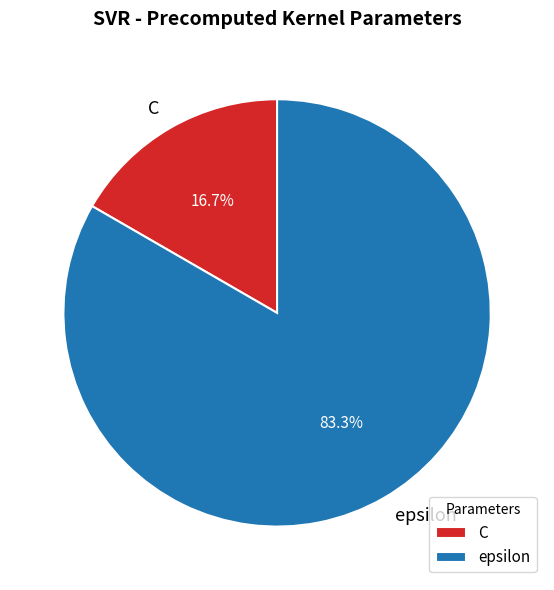

What is the total percentage of epsilon and C?

100.0%